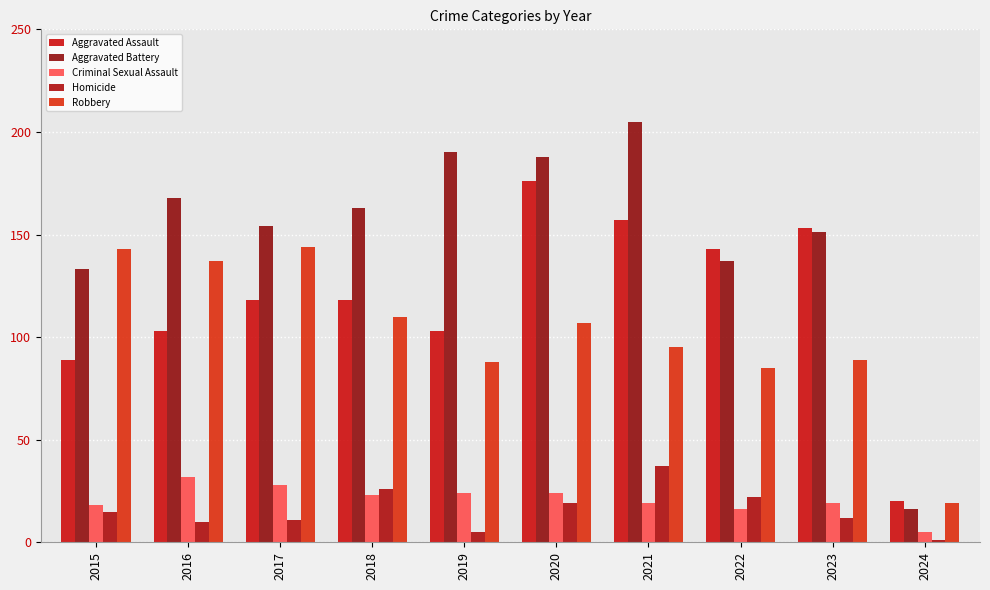

Reading right to left, extract all data points from this chart.

Aggravated Assault: 20	153	143	157	176	103	118	118	103	89
Aggravated Battery: 16	151	137	205	188	190	163	154	168	133
Criminal Sexual Assault: 5	19	16	19	24	24	23	28	32	18
Homicide: 1	12	22	37	19	5	26	11	10	15
Robbery: 19	89	85	95	107	88	110	144	137	143